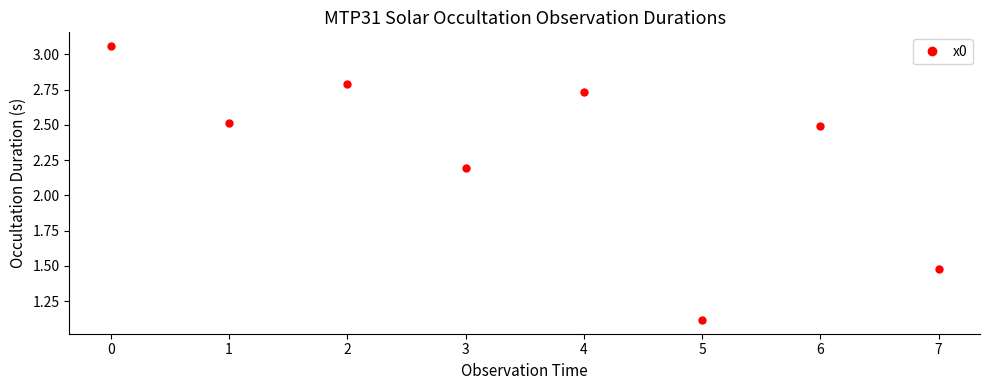

What is the minimum value shown in the chart?

1.1